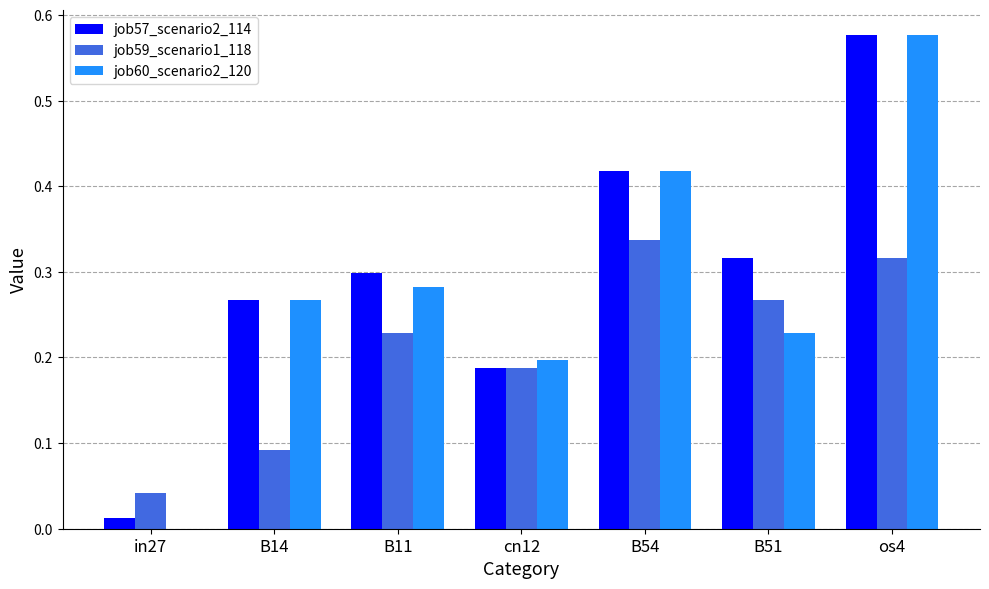

Which series changed the most between in27 and os4?

job60_scenario2_120